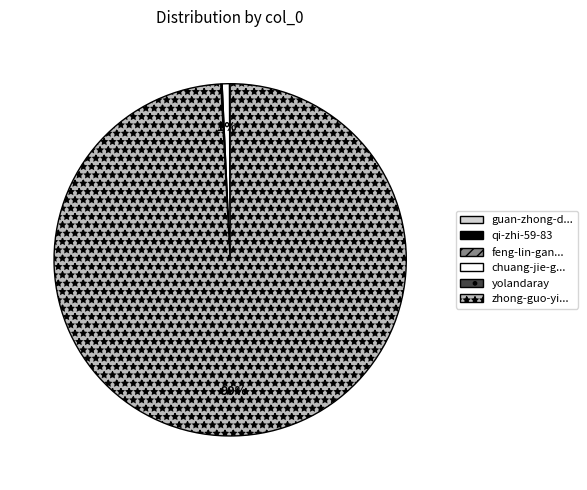

True or false: zhong-guo-yi... accounts for 89% of the total.

False